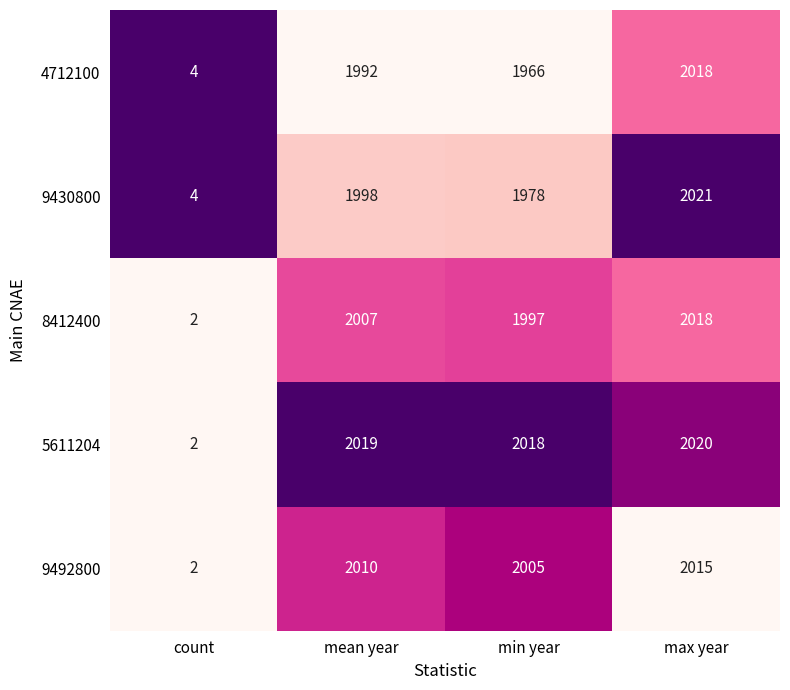

Rank the series at mean year from highest to lowest value.

5611204, 9492800, 8412400, 9430800, 4712100